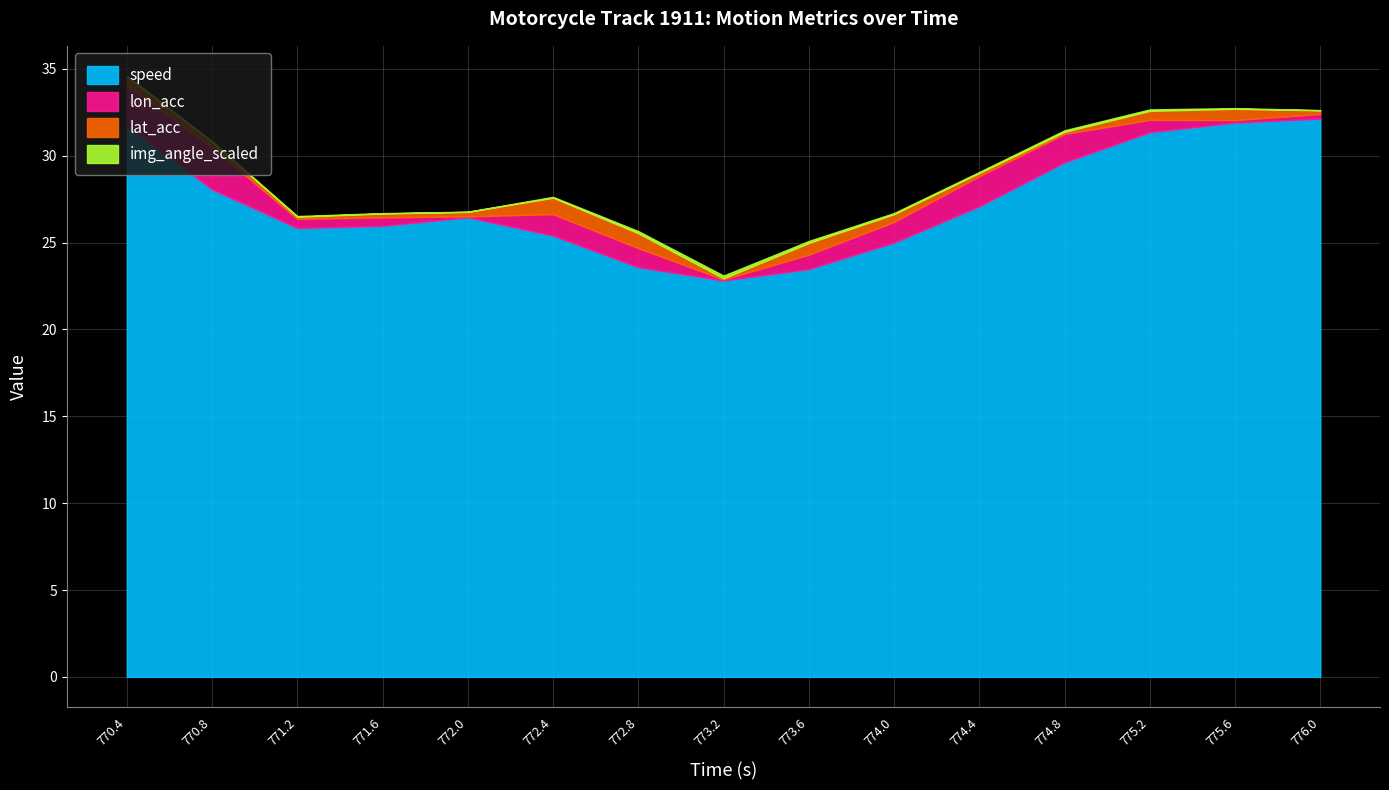

What is the label of the 8th point from the right?

773.2